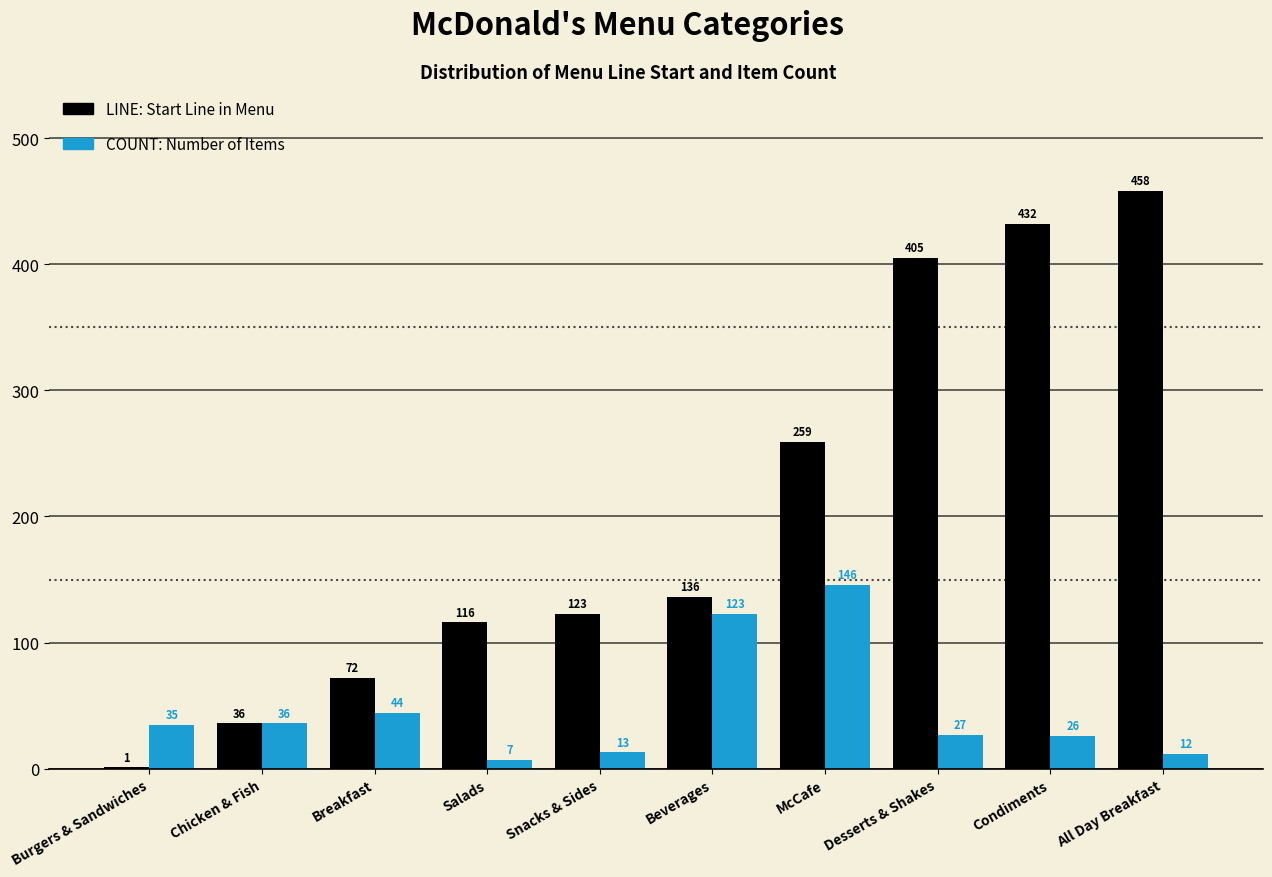

Which category has the highest value across all series?

All Day Breakfast